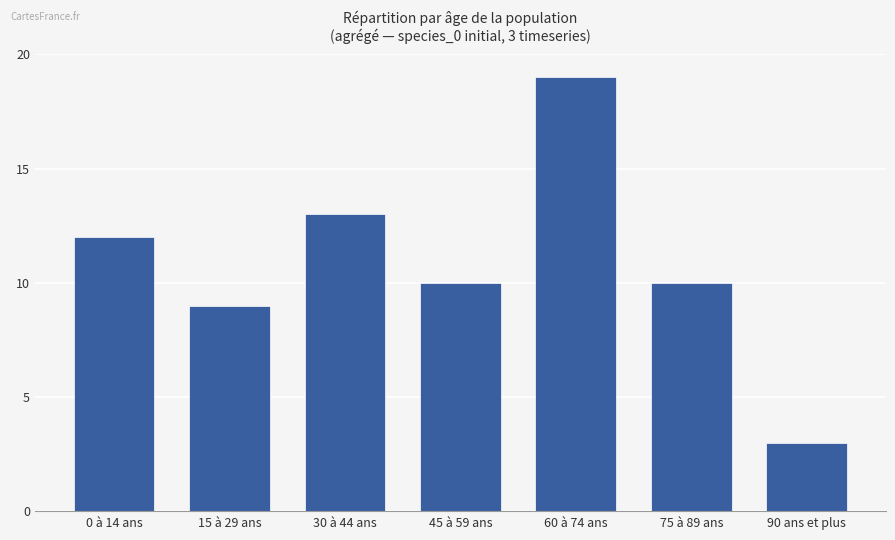

Approximately how many times larger is the value at 0 à 14 ans compared to 15 à 29 ans?

1.3